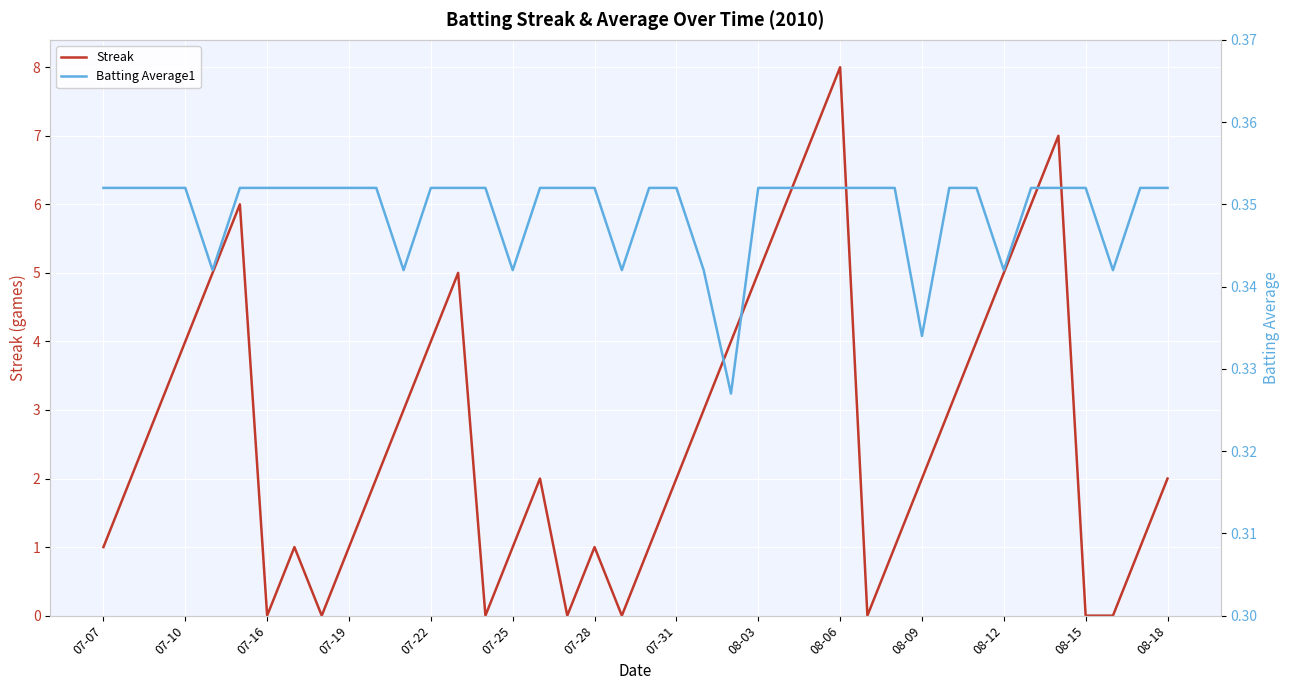

Which series has the largest total across all categories?

Streak